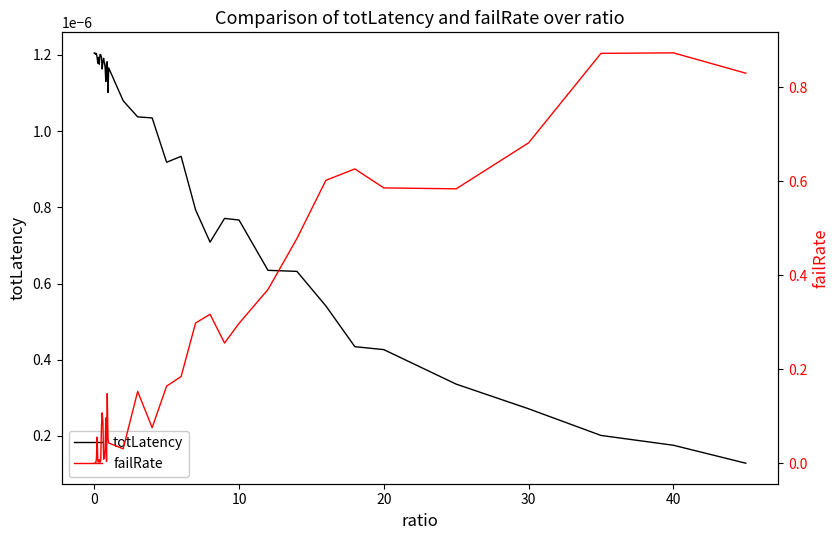

Reading left to right, transcribe all the data shown in this chart.

totLatency: 0.0	0.0	0.0	0.0	0.0	0.0	0.0	0.0	0.0	0.0	0.0	0.0	0.0	0.0	0.0	0.0	0.0	0.0	0.0	0.0	0.0	0.0	0.0	0.0	0.0	0.0	0.0	0.0	0.0	0.0	0.0	0.0	0.0	0.0	0.0	0.0	0.0	0.0	0.0	0.0
failRate: 0.0	0.0	0.0	0.0	0.1	0.0	0.0	0.0	0.0	0.0	0.1	0.1	0.1	0.0	0.0	0.0	0.1	0.0	0.1	0.1	0.0	0.0	0.2	0.1	0.2	0.2	0.3	0.3	0.3	0.3	0.4	0.5	0.6	0.6	0.6	0.6	0.7	0.9	0.9	0.8